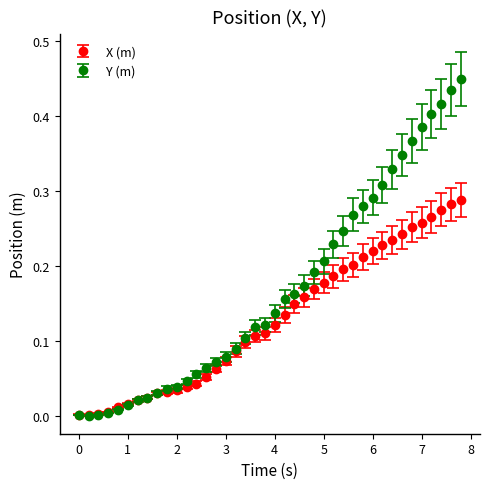

Which series has the largest range (max minus min)?

Y (m)